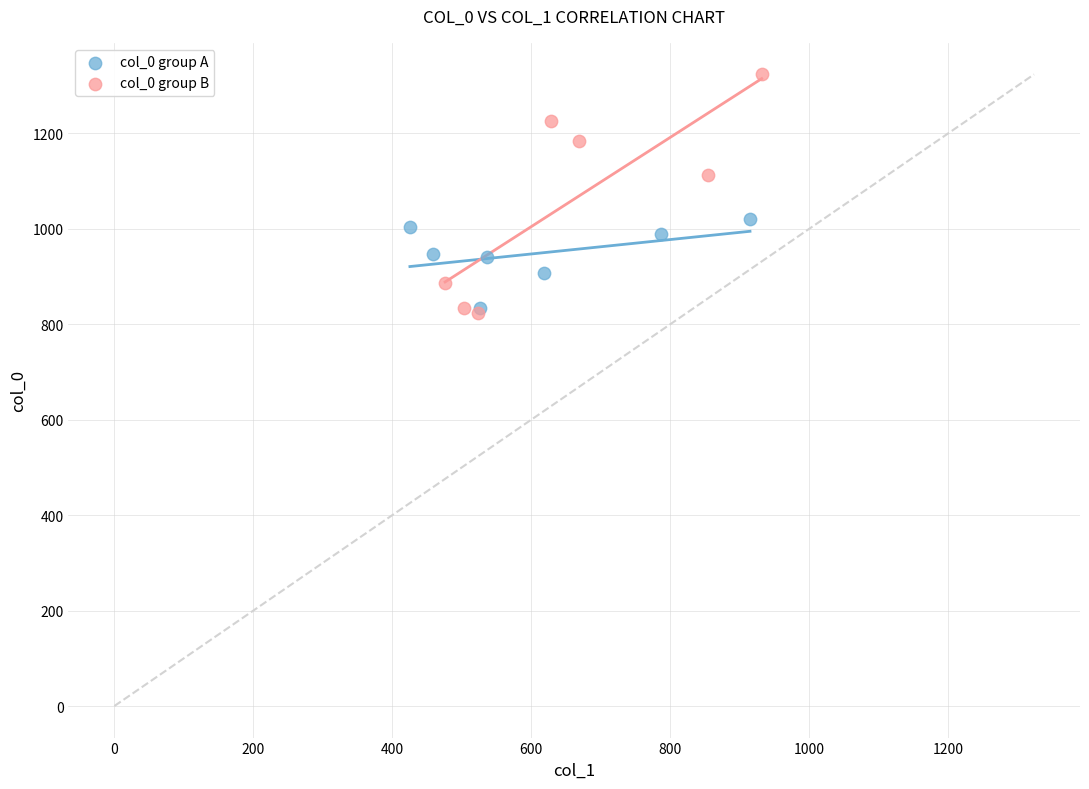

Which series reaches the maximum Y coordinate?

col_0 group B